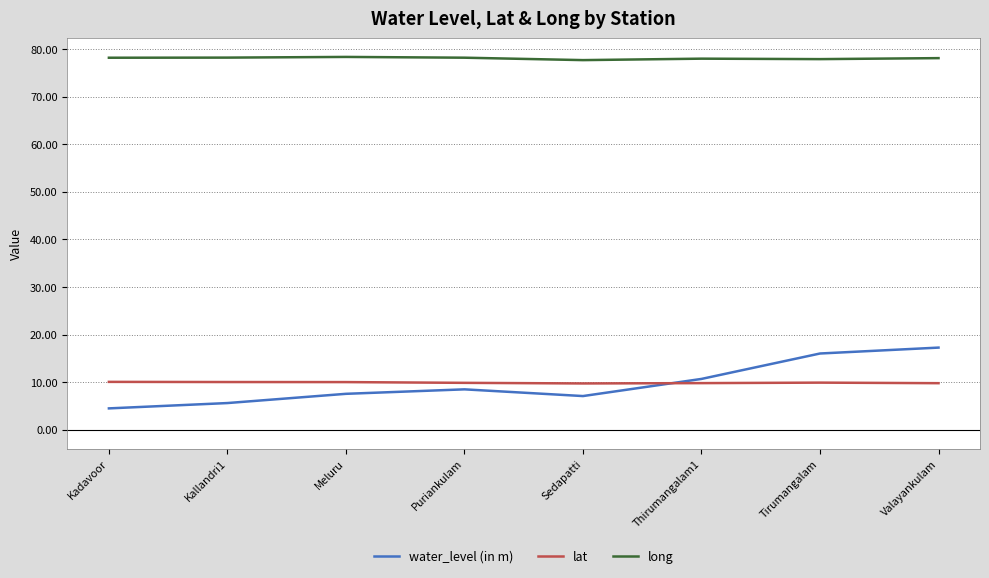

What position from the left is Kallandri1?

2